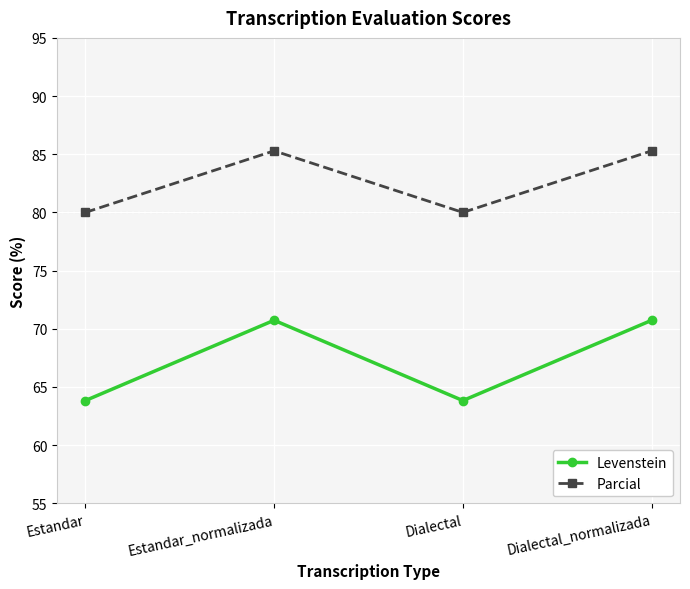

At which label does Levenstein first exceed 70?

Estandar_normalizada